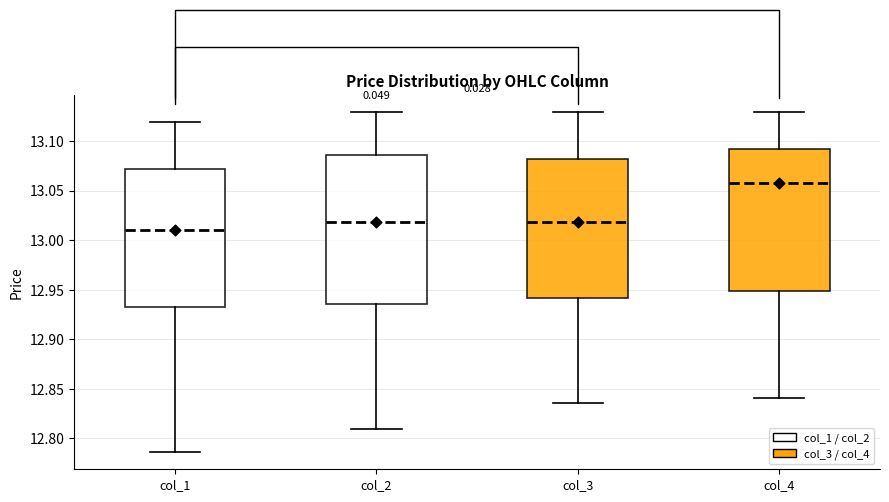

Which box is the tallest, from its lower edge to its upper edge?

col_2